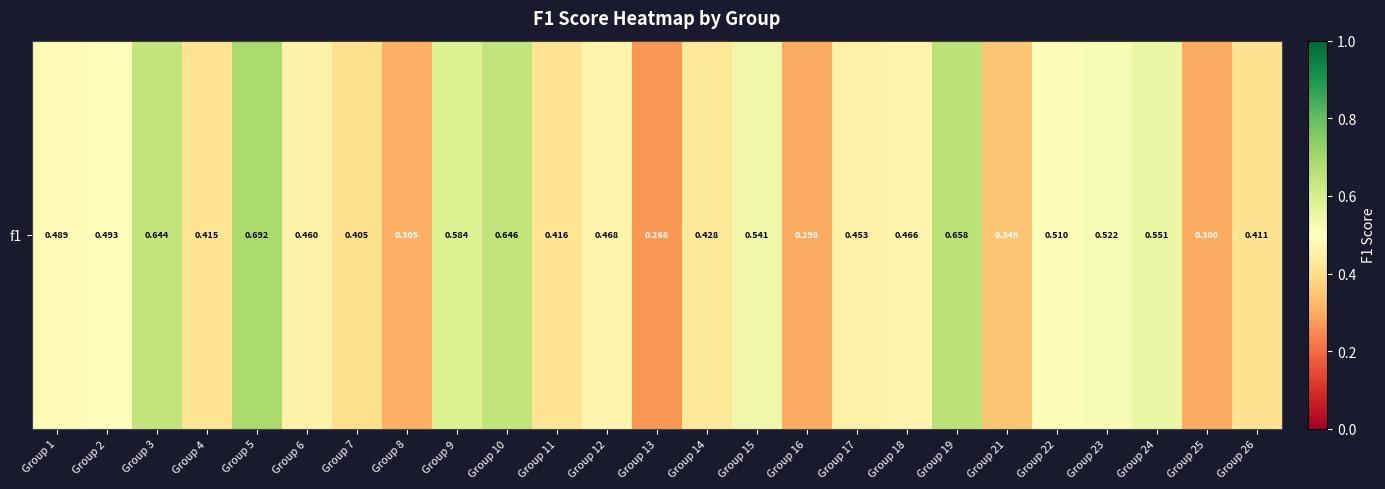

The value at Group 4 is 0.5. True or false?

False